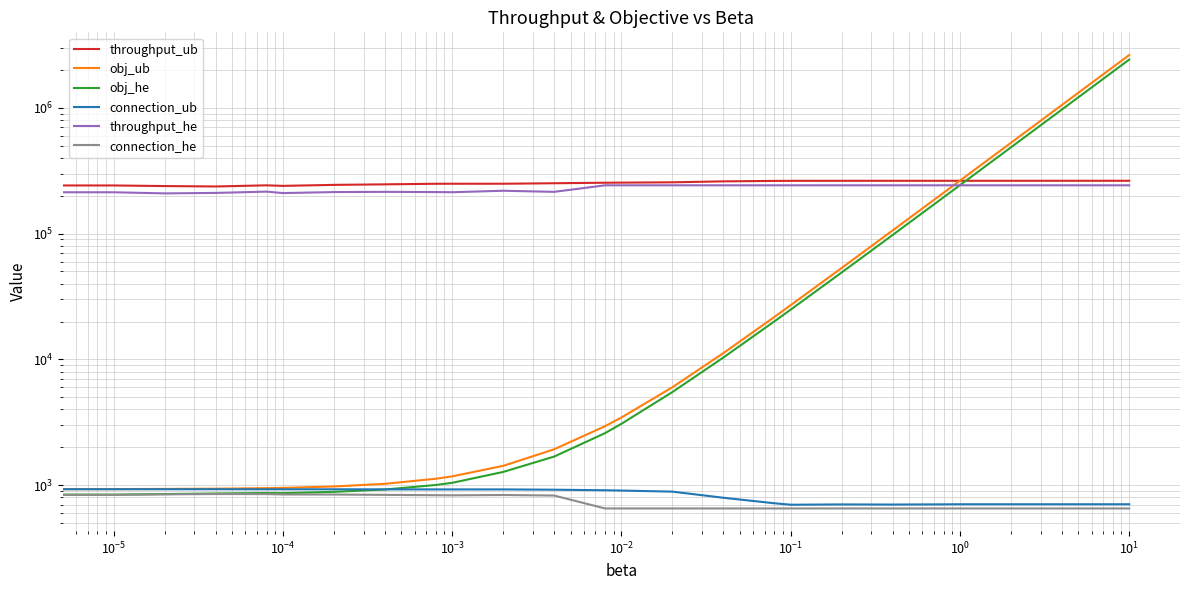

What is the value of the connection_he point at the 19th from the left?

652.0